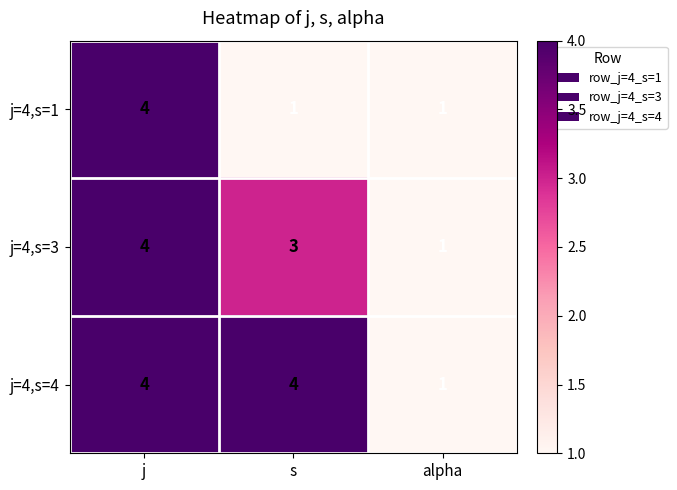

What is the total value across all series at alpha?

3